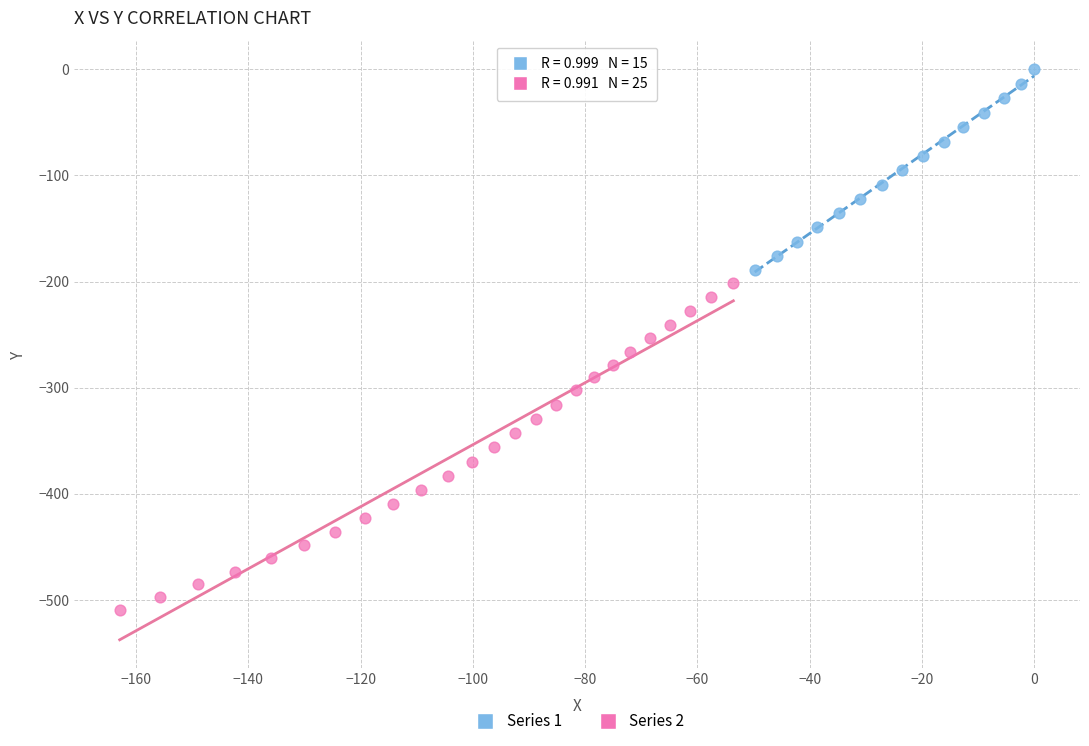

Which series contains the lowest Y value?

Series 2